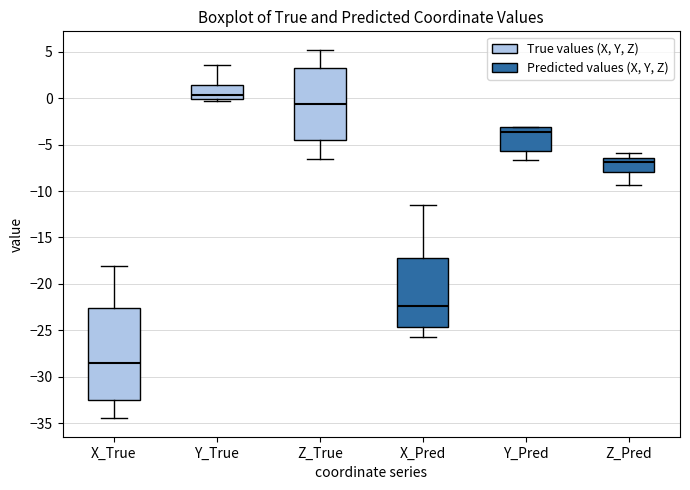

Comparing the boxes themselves (not the whiskers), which one is the tallest?

X_True